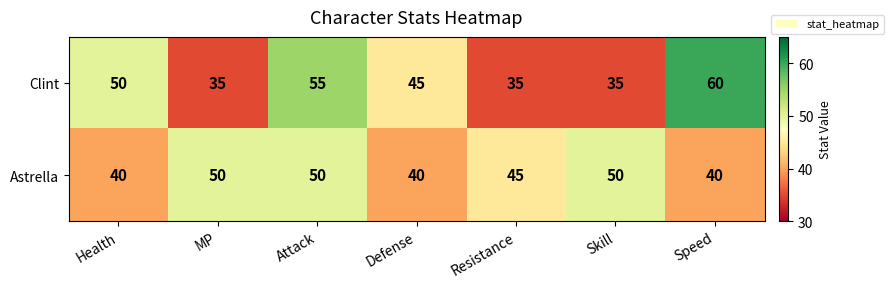

At Resistance, list the series in order from smallest to largest.

Clint, Astrella